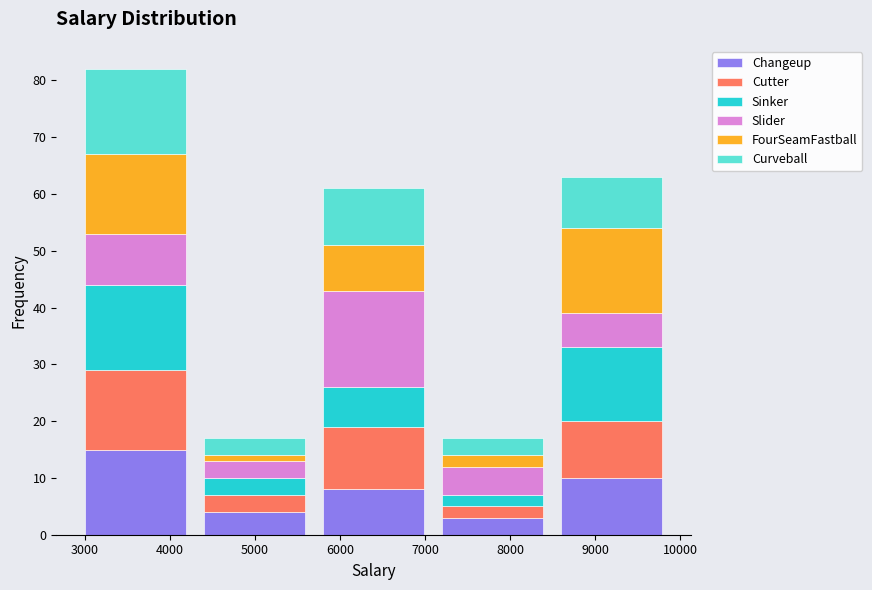

What is the total value across all series at 9000?

63